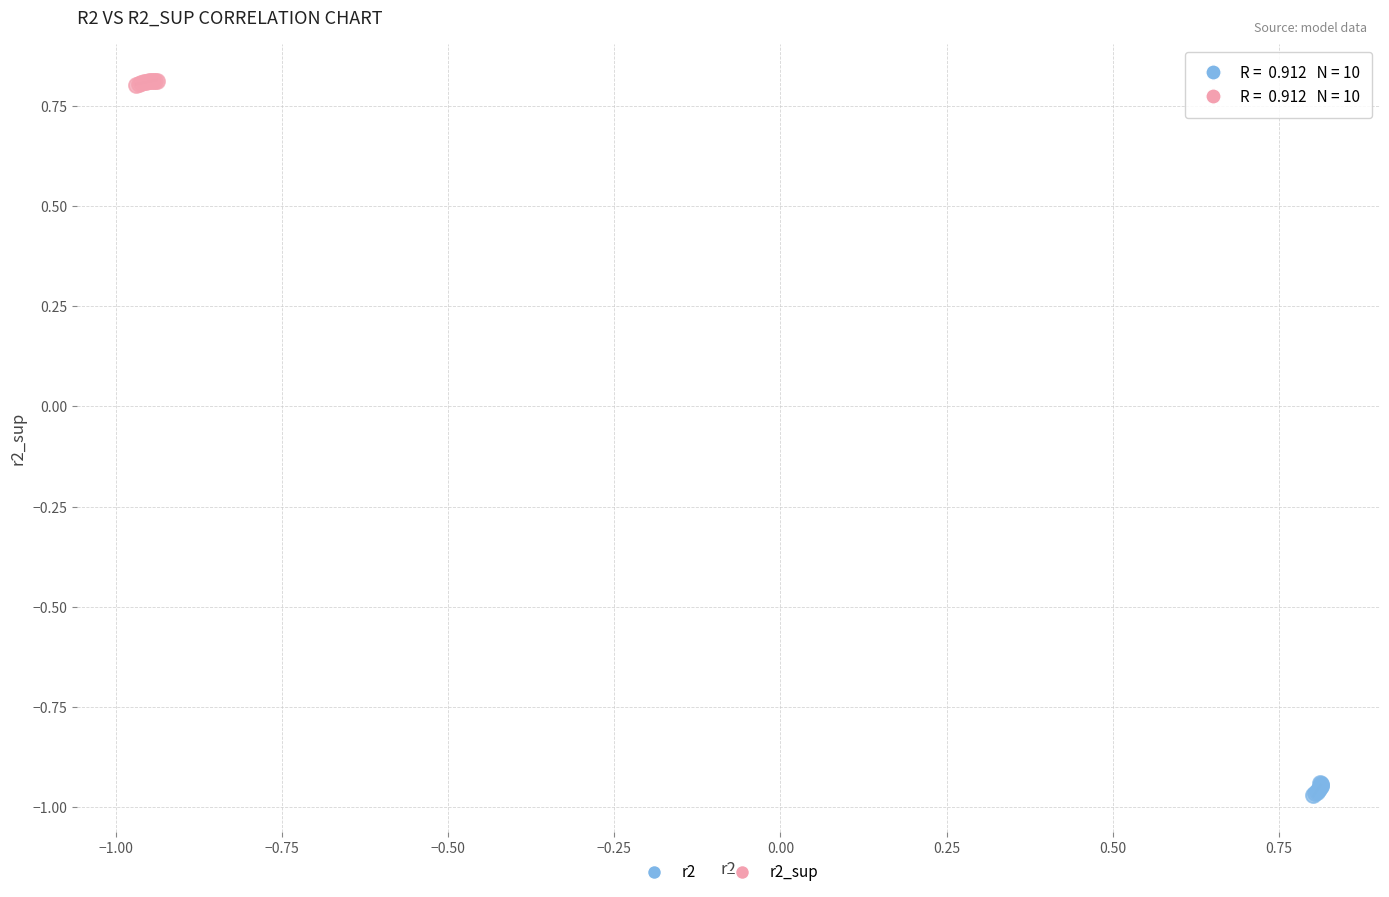

Which series reaches the maximum Y coordinate?

r2_sup